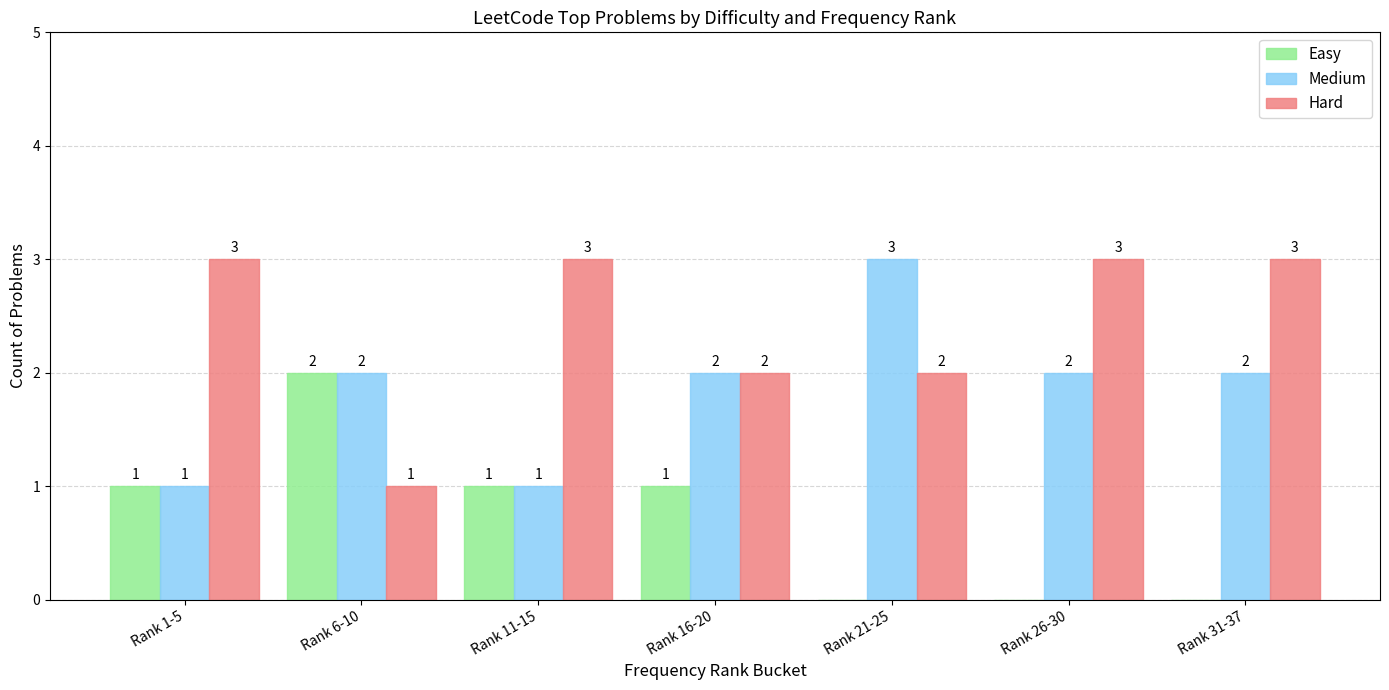

How many data points does each series have?

7